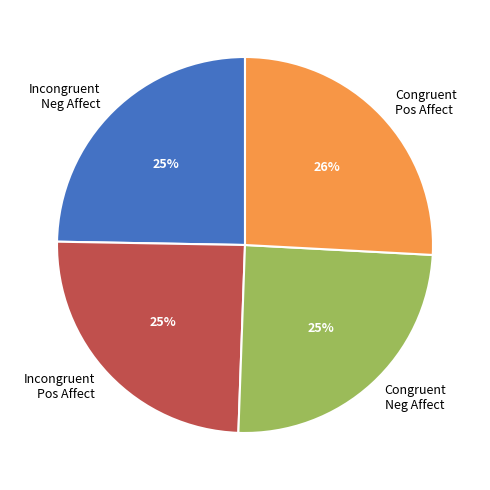

To the nearest percent, what is the difference between the largest and smallest slice percentages?

1%